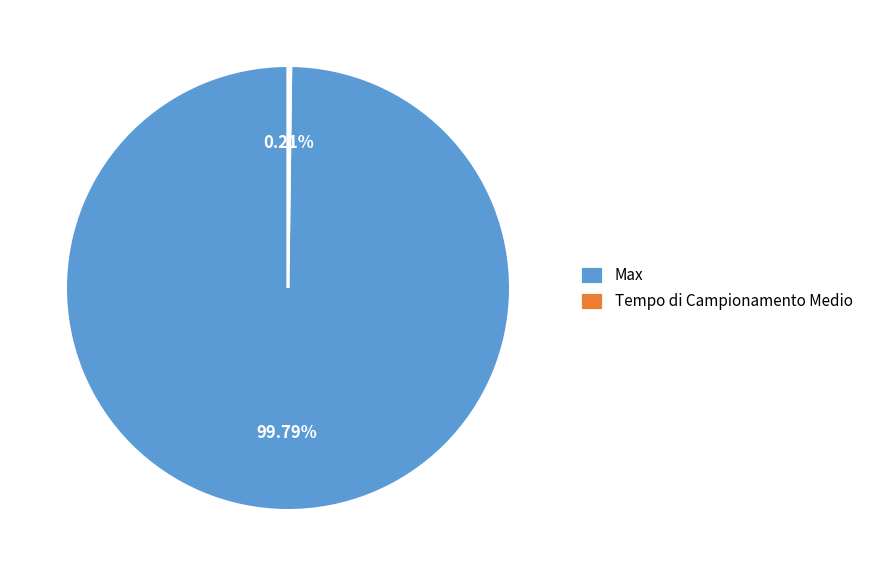

Which category has the biggest portion of the pie?

Max